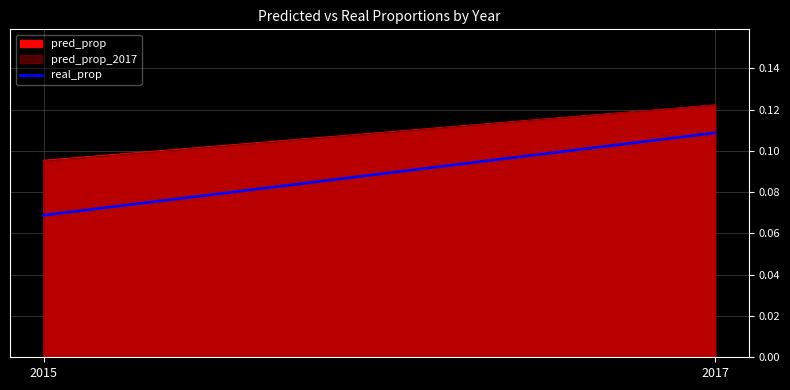

Reading right to left, transcribe all the data shown in this chart.

0.1	0.1